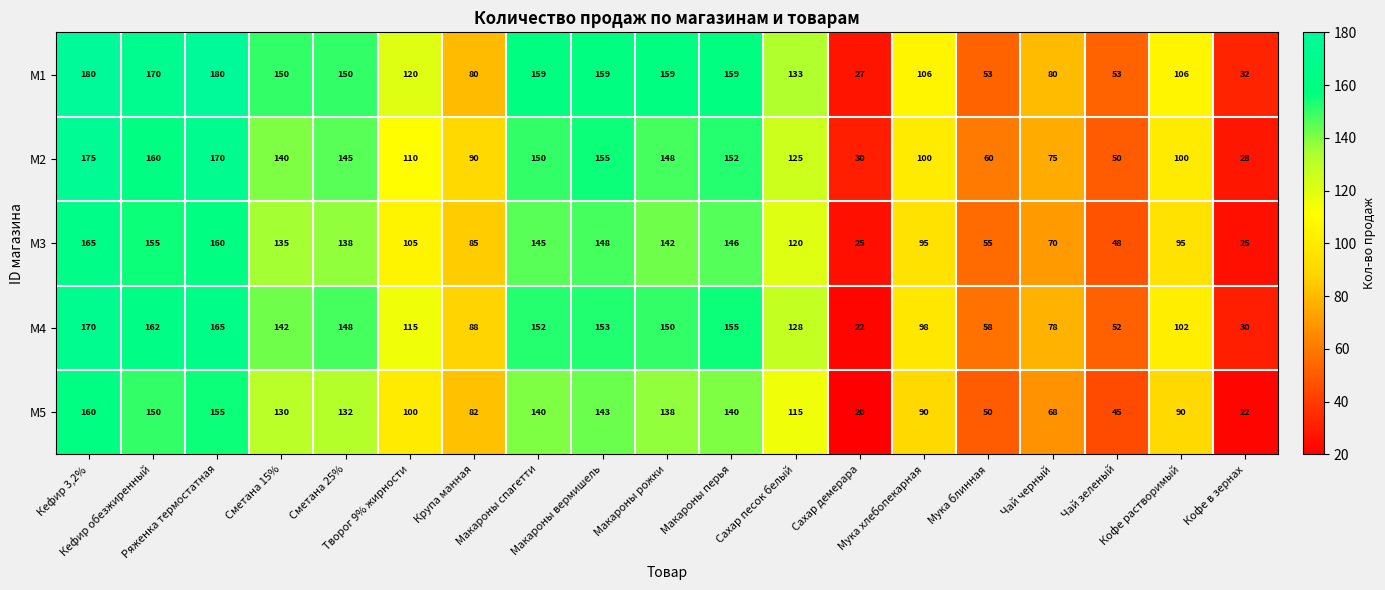

What is the smallest value displayed?

20